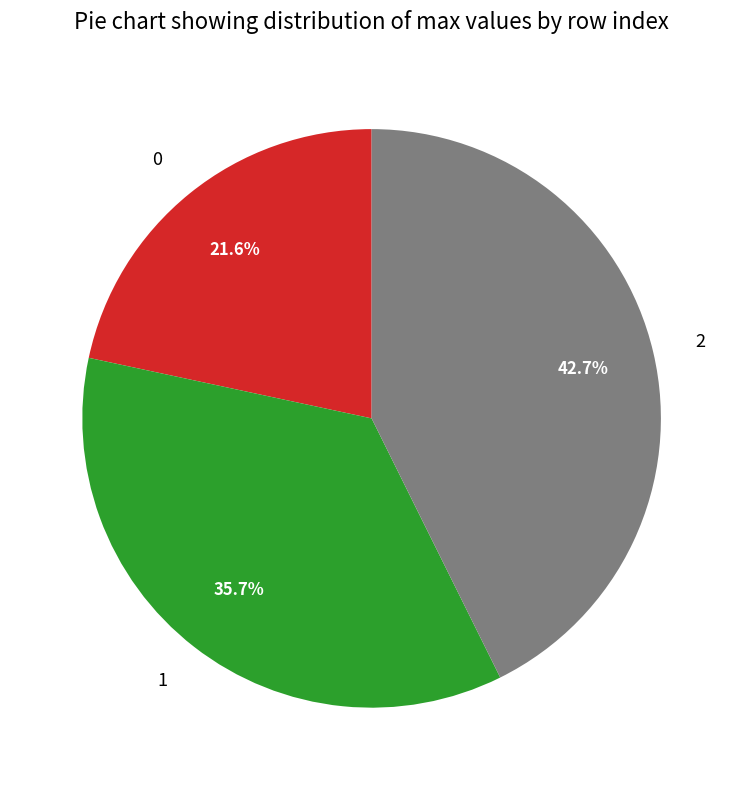

What is the largest slice in the pie chart?

2